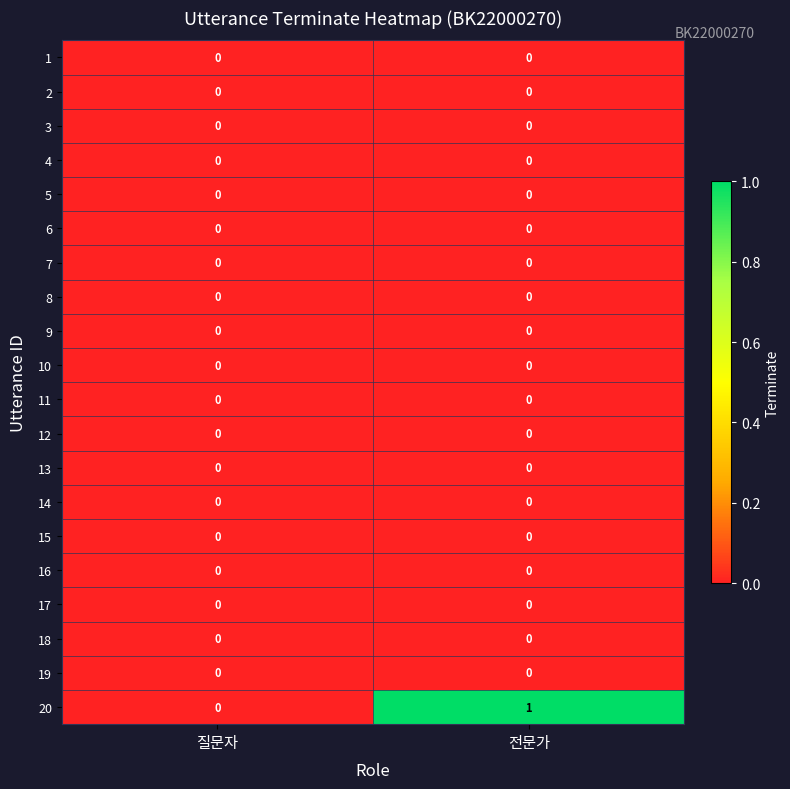

The value of 10 at 질문자 is 0. True or false?

True